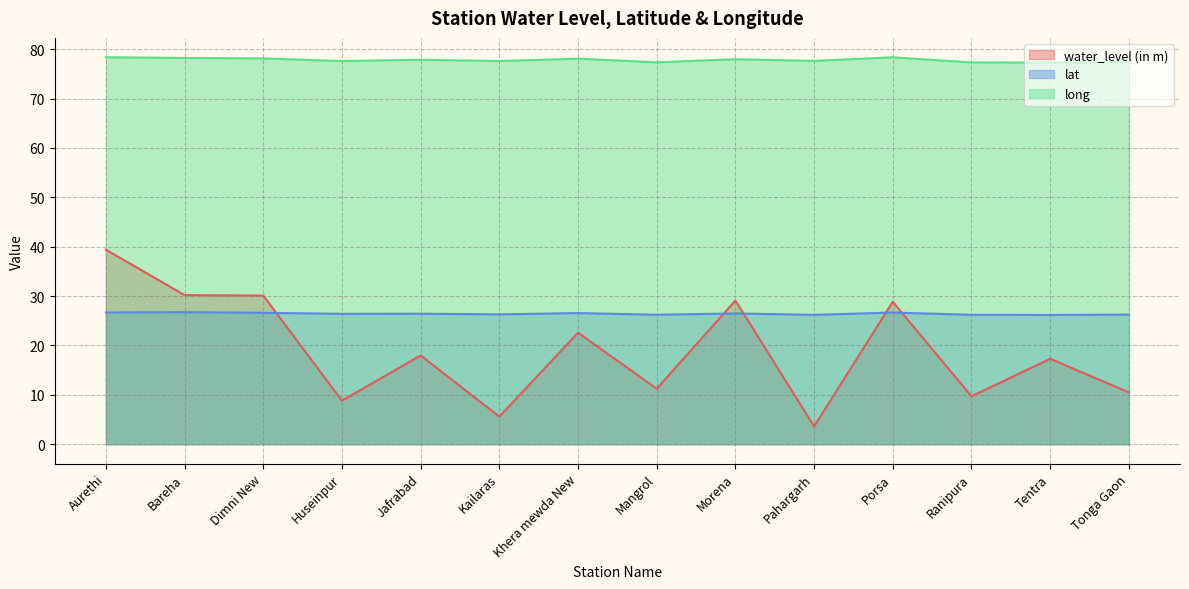

What is the label of the 2nd point from the right?

Tentra